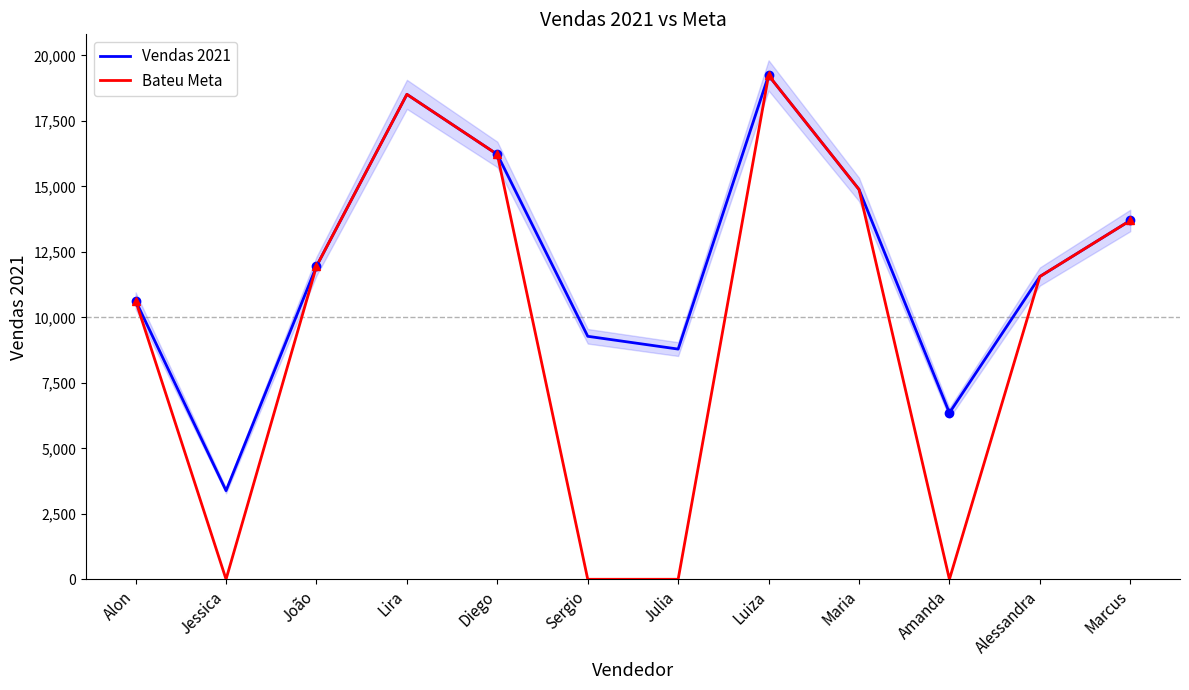

What is the label of the 2nd point from the right?

Alessandra